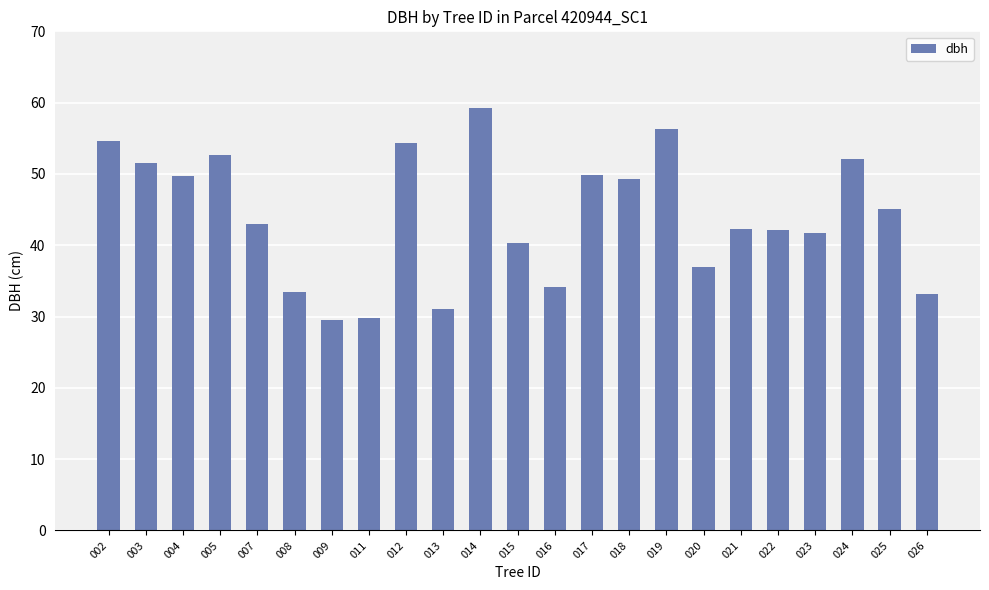

What is the ratio of the value at 009 to the value at 011?

1.0